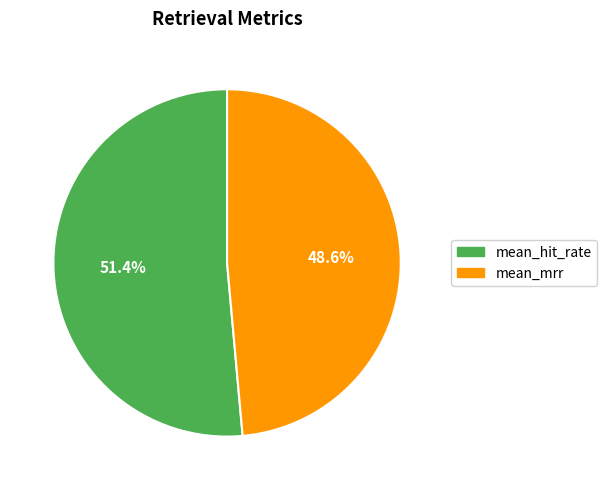

Is there any slice that represents more than half of the pie?

Yes